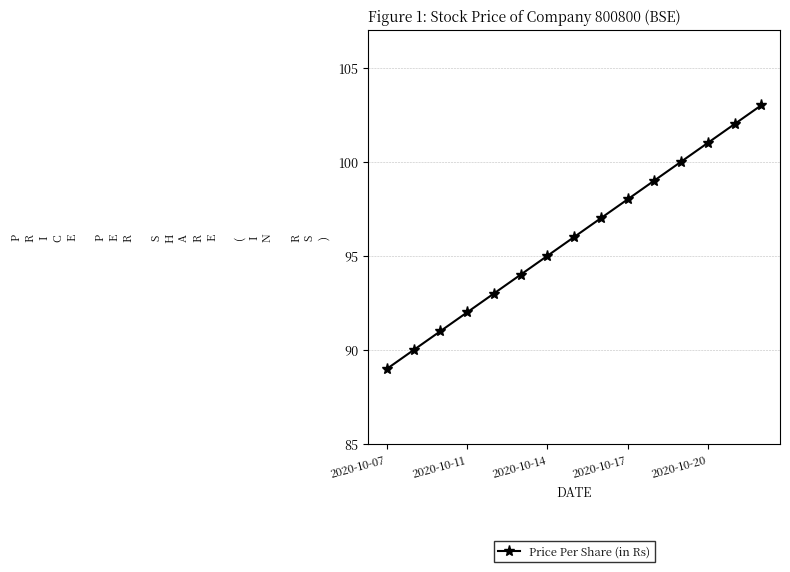

What is the sum of all values?

1440